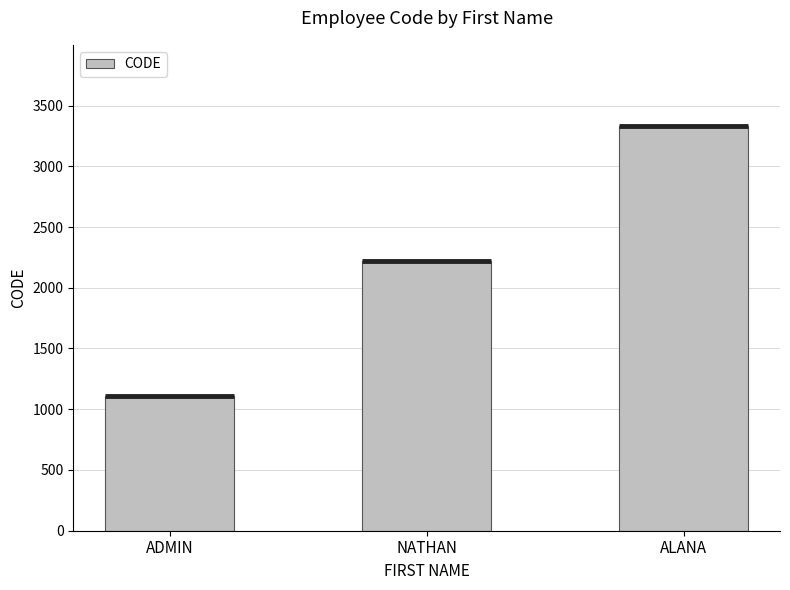

What is the change in value from ADMIN to NATHAN?

+1111